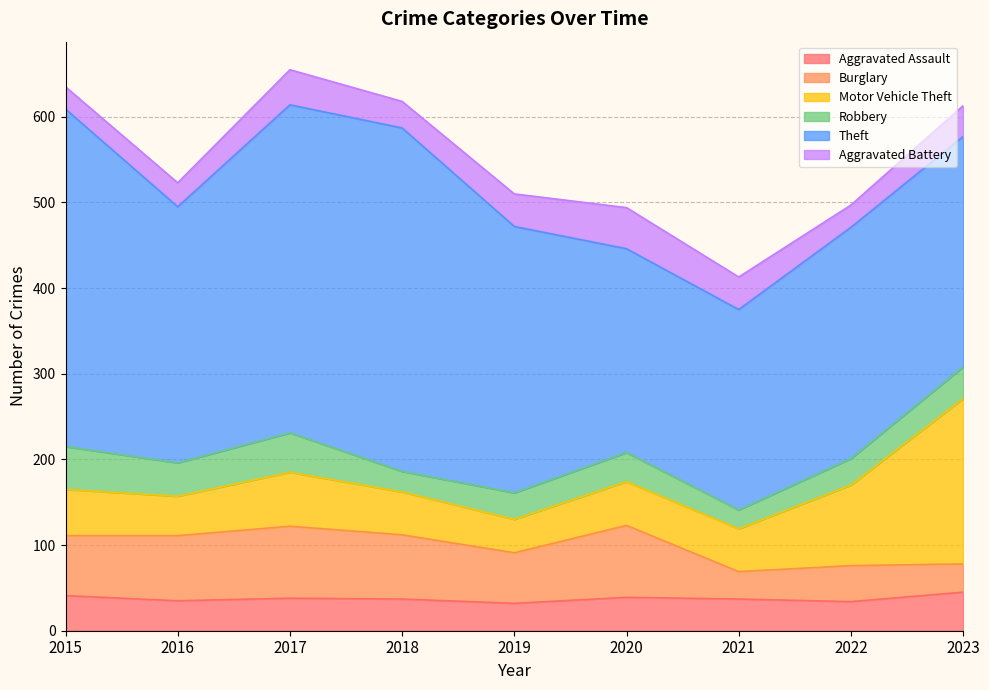

Reading right to left, transcribe all the data shown in this chart.

Aggravated Assault: 2023=45	2022=34	2021=37	2020=39	2019=32	2018=37	2017=38	2016=35	2015=41
Burglary: 2023=33	2022=42	2021=32	2020=84	2019=59	2018=75	2017=84	2016=76	2015=70
Motor Vehicle Theft: 2023=193	2022=94	2021=50	2020=51	2019=39	2018=50	2017=63	2016=46	2015=54
Robbery: 2023=37	2022=31	2021=22	2020=34	2019=31	2018=24	2017=46	2016=39	2015=50
Theft: 2023=269	2022=270	2021=234	2020=238	2019=311	2018=401	2017=383	2016=299	2015=394
Aggravated Battery: 2023=36	2022=26	2021=38	2020=48	2019=38	2018=31	2017=41	2016=28	2015=26